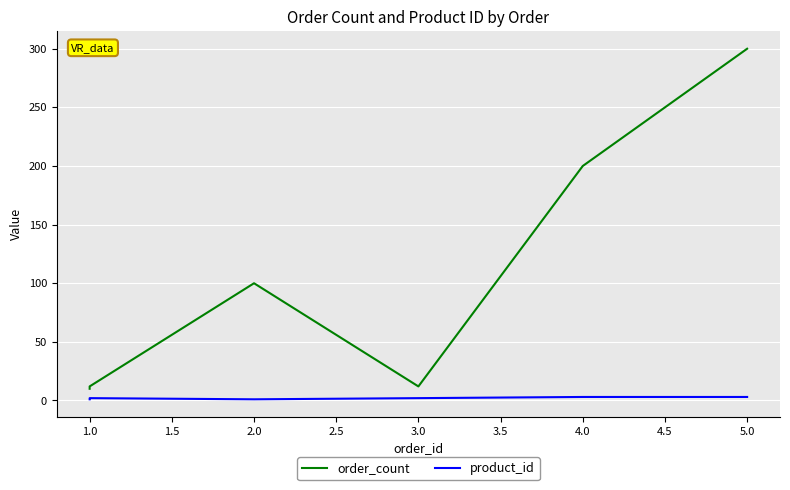

What are all the series names shown in the legend?

order_count, product_id